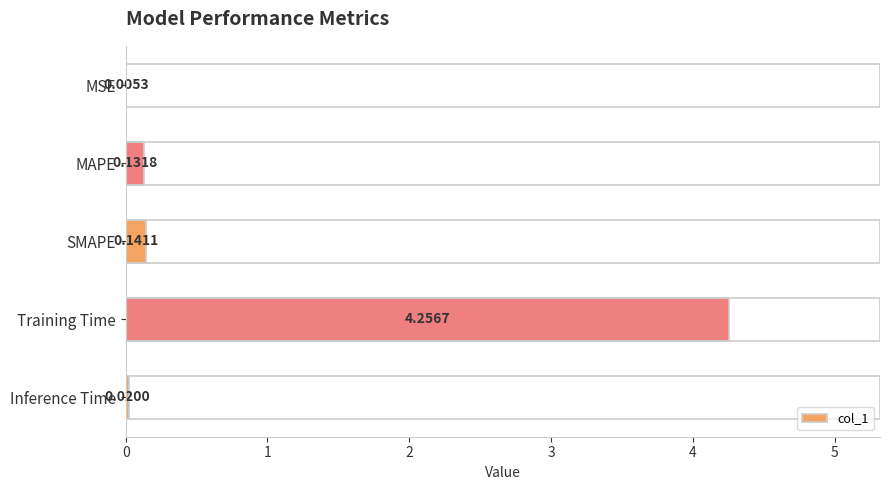

What is the sum of all values?

4.6